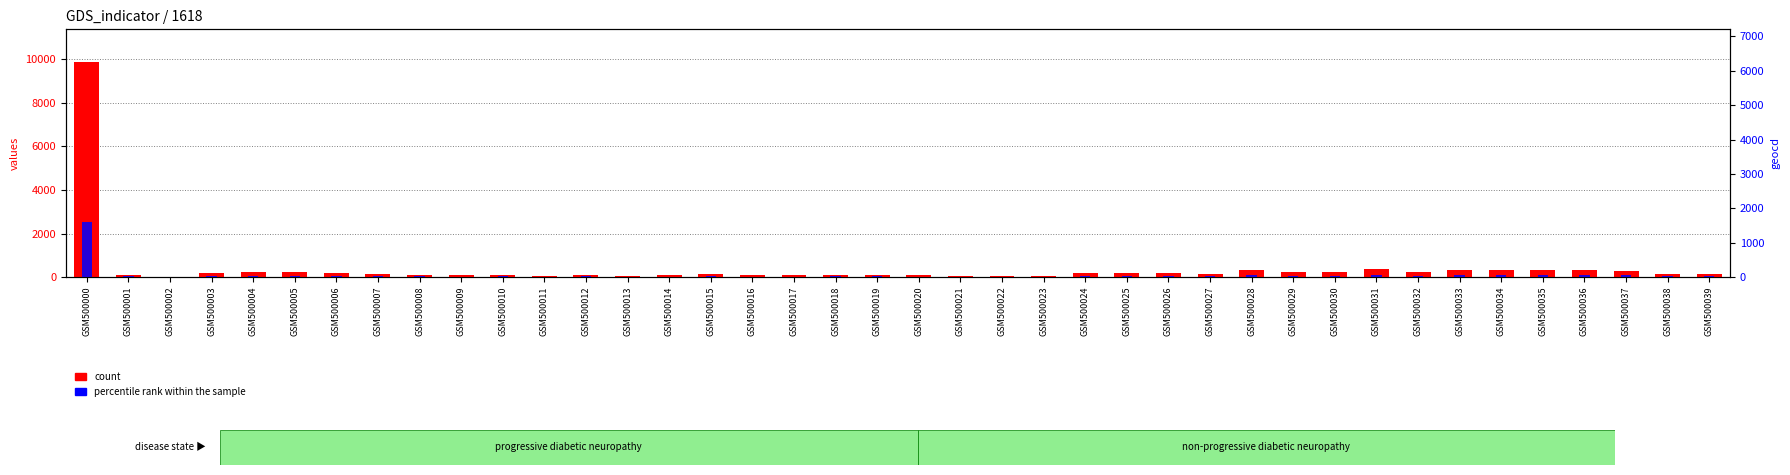

How many data points in percentile rank within the sample are above 25?

19